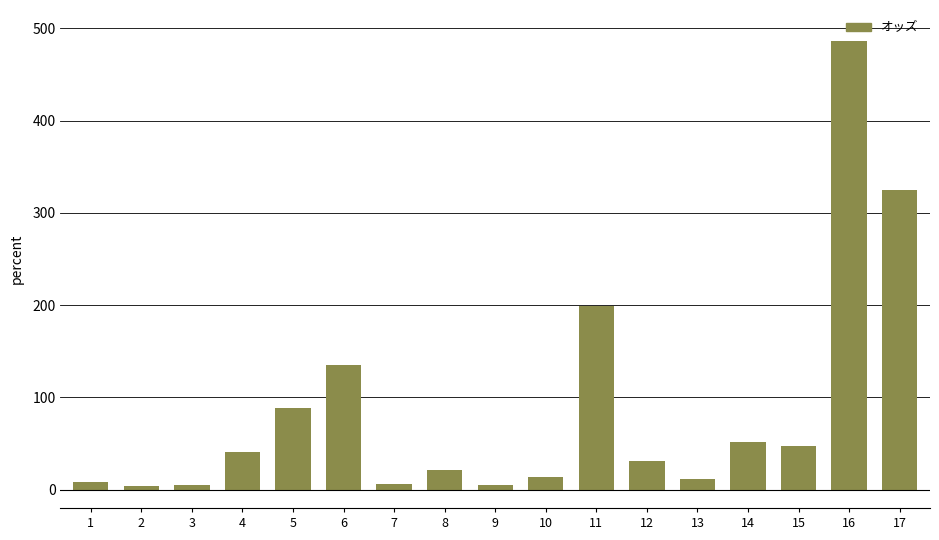

What is the value of the 6th bar from the left?

135.2